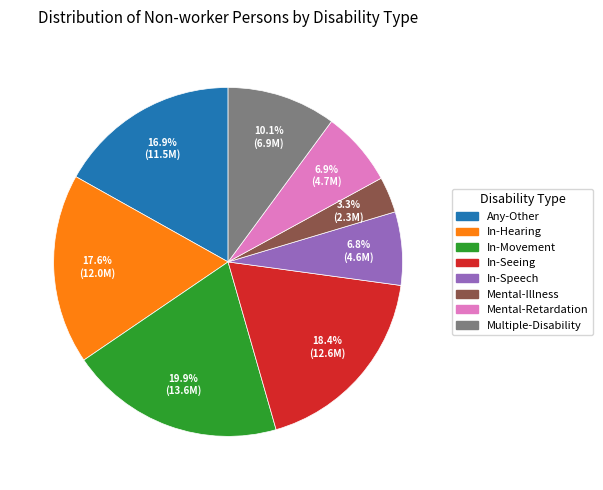

How many segments does this pie chart have?

8